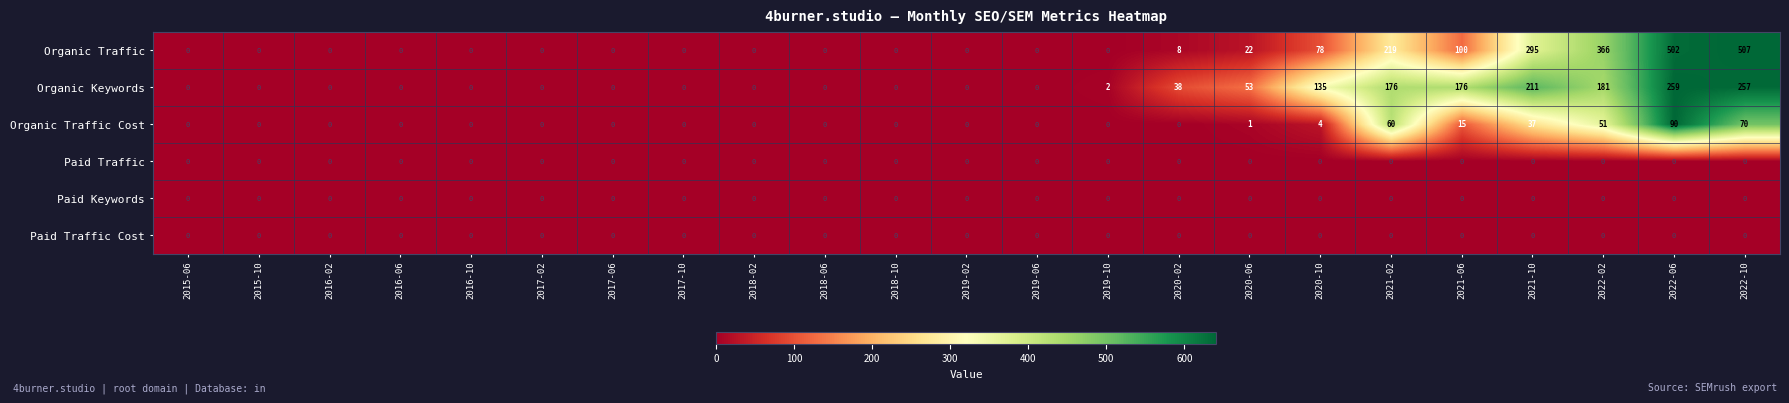

Which series has the widest spread of values?

Organic Traffic